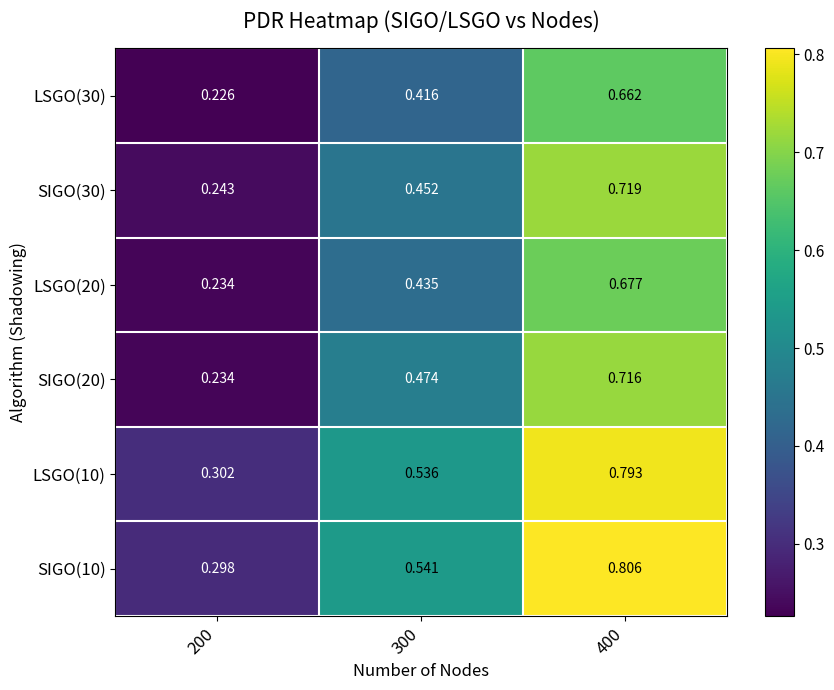

How many distinct data groups are displayed?

6